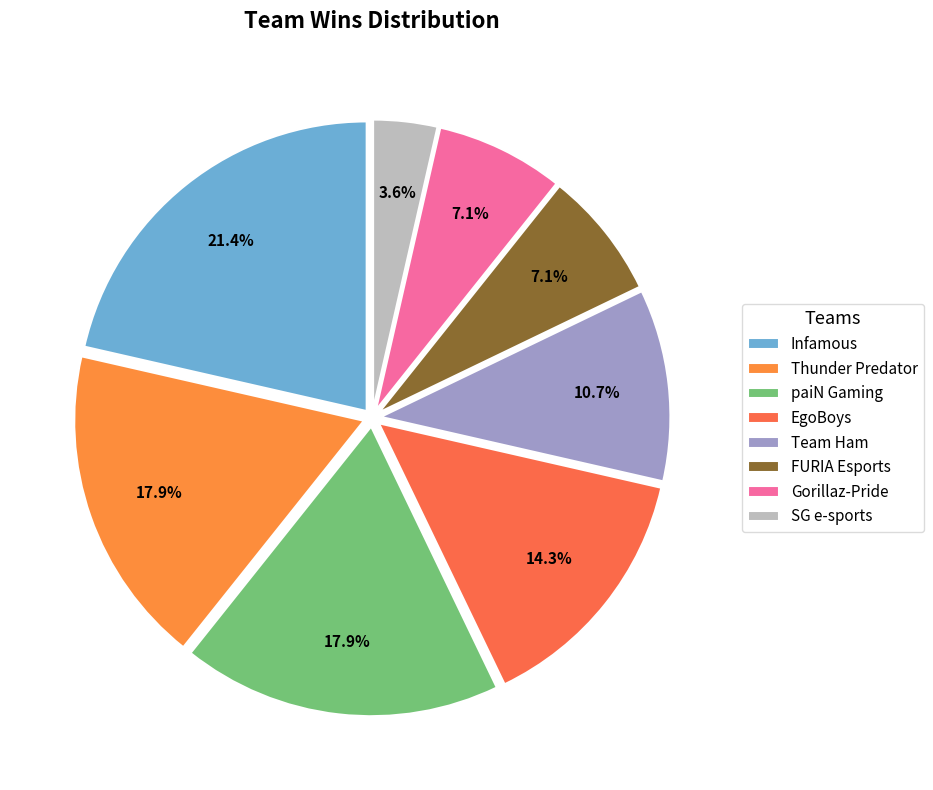

How many segments does this pie chart have?

8